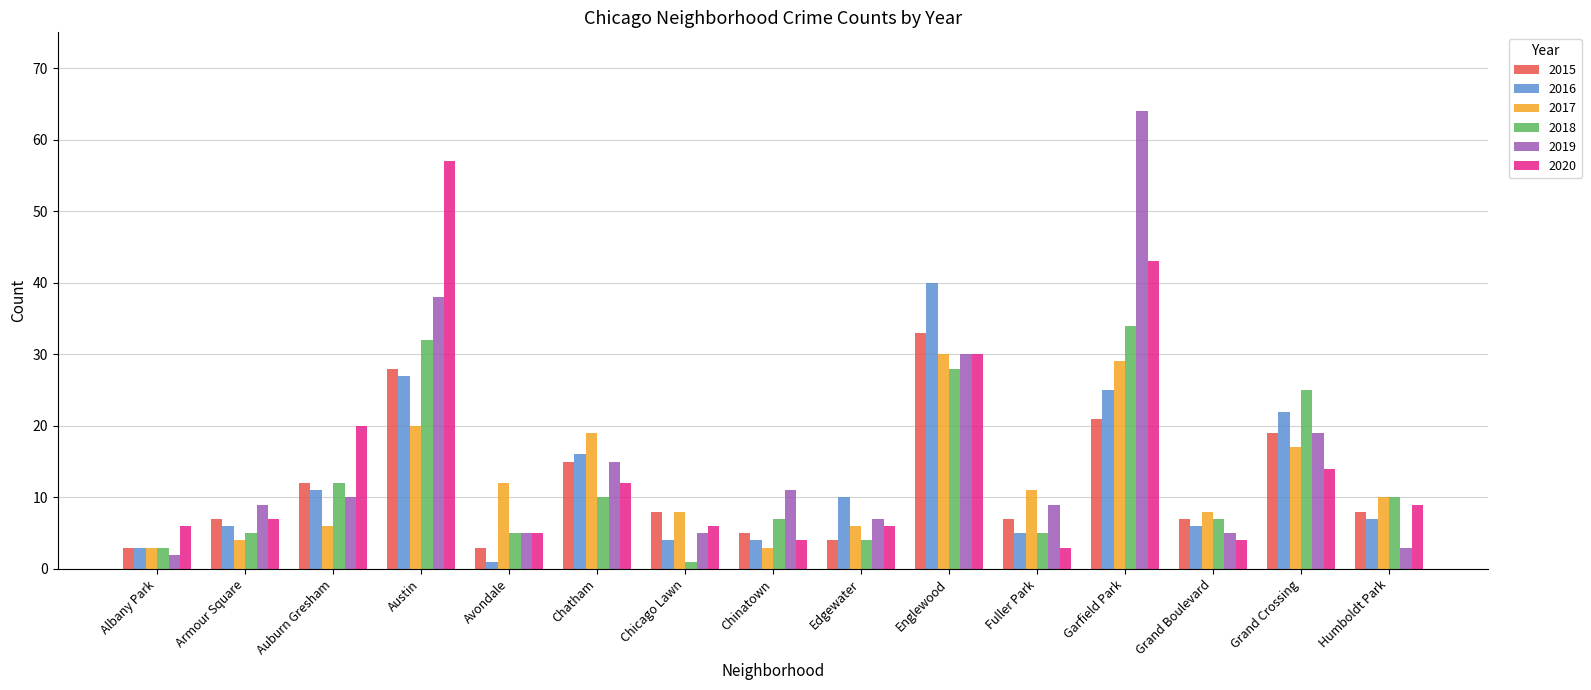

What is the total value across all series at Austin?

202